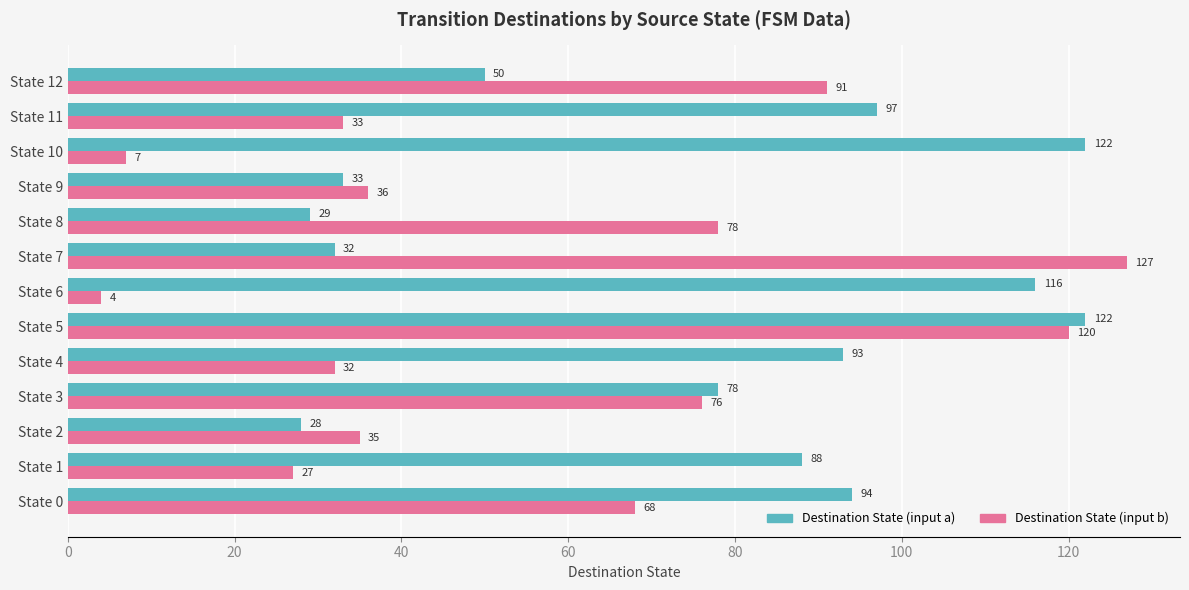

At which label is Destination State (input b) closest to 65?

State 0